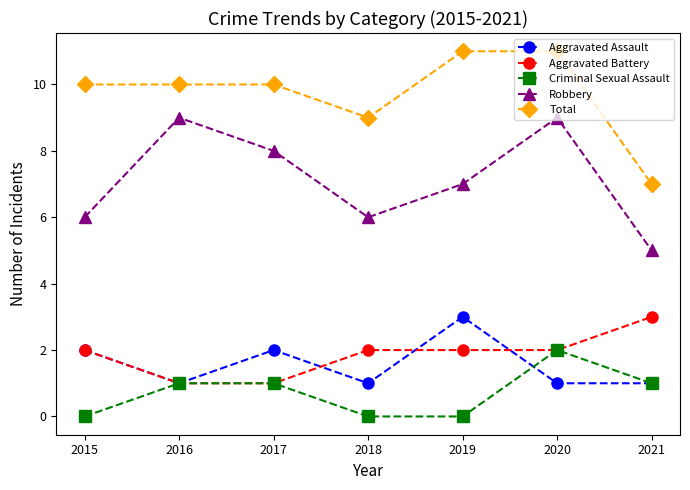

True or false: Criminal Sexual Assault has a value of 0 at 2018.

True